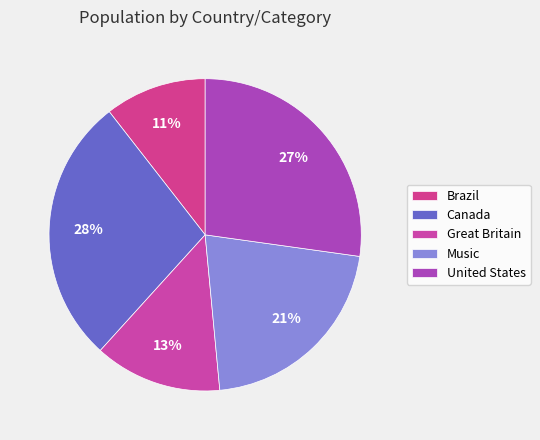

Does Great Britain account for over 50% of the chart?

No